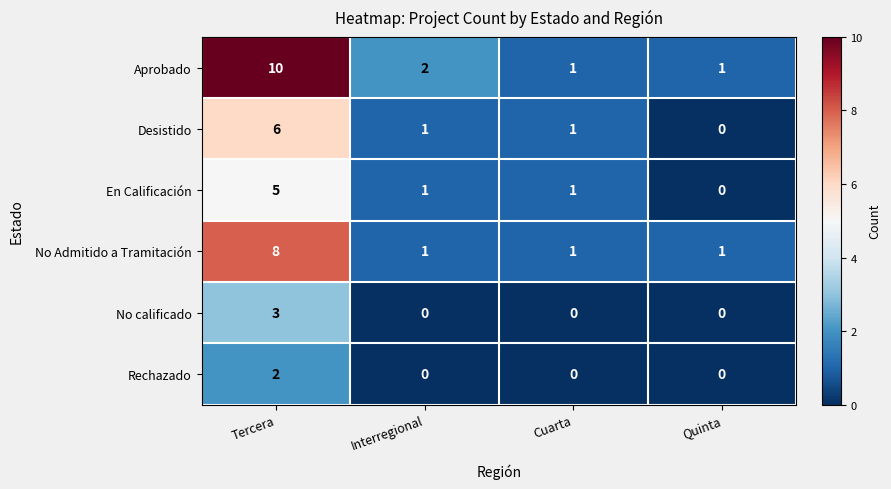

How many Aprobado values are between 1 and 10?

4